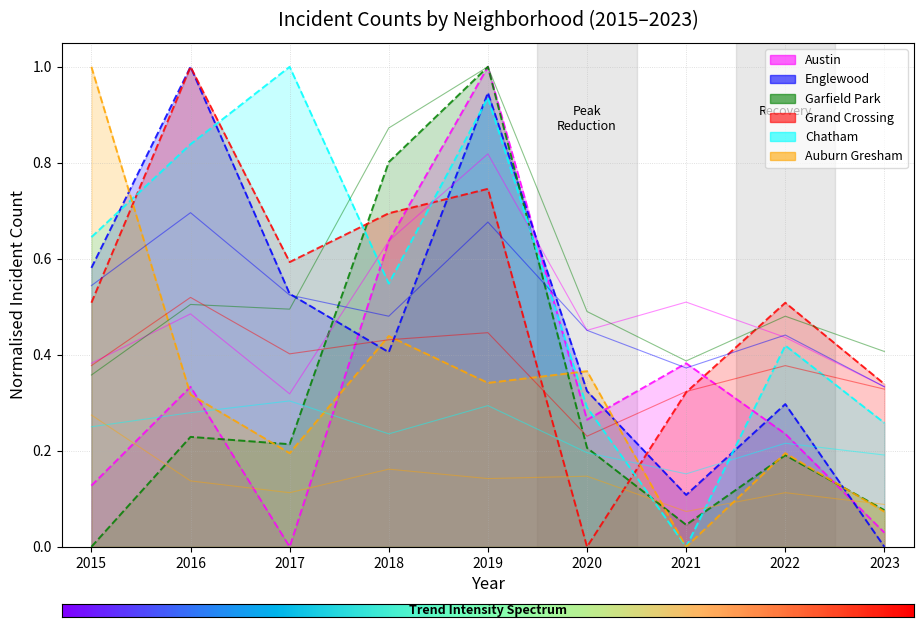

What is the maximum value for Grand Crossing?

1.0